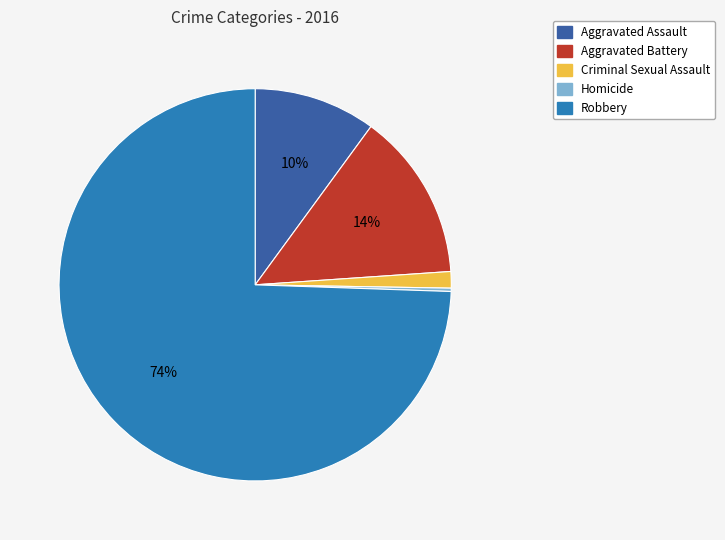

Combined, do Aggravated Assault and Robbery account for over 50%?

Yes